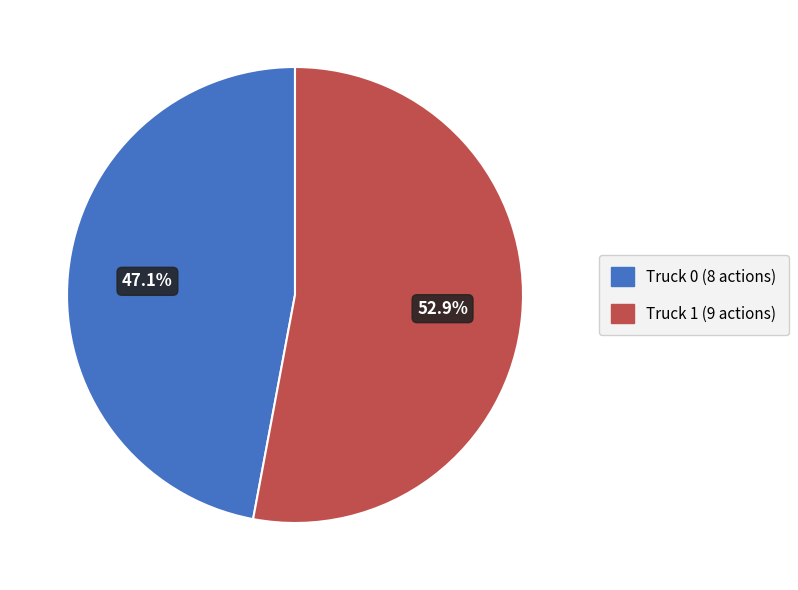

Is it true that Truck 1 is 53% of the pie?

True